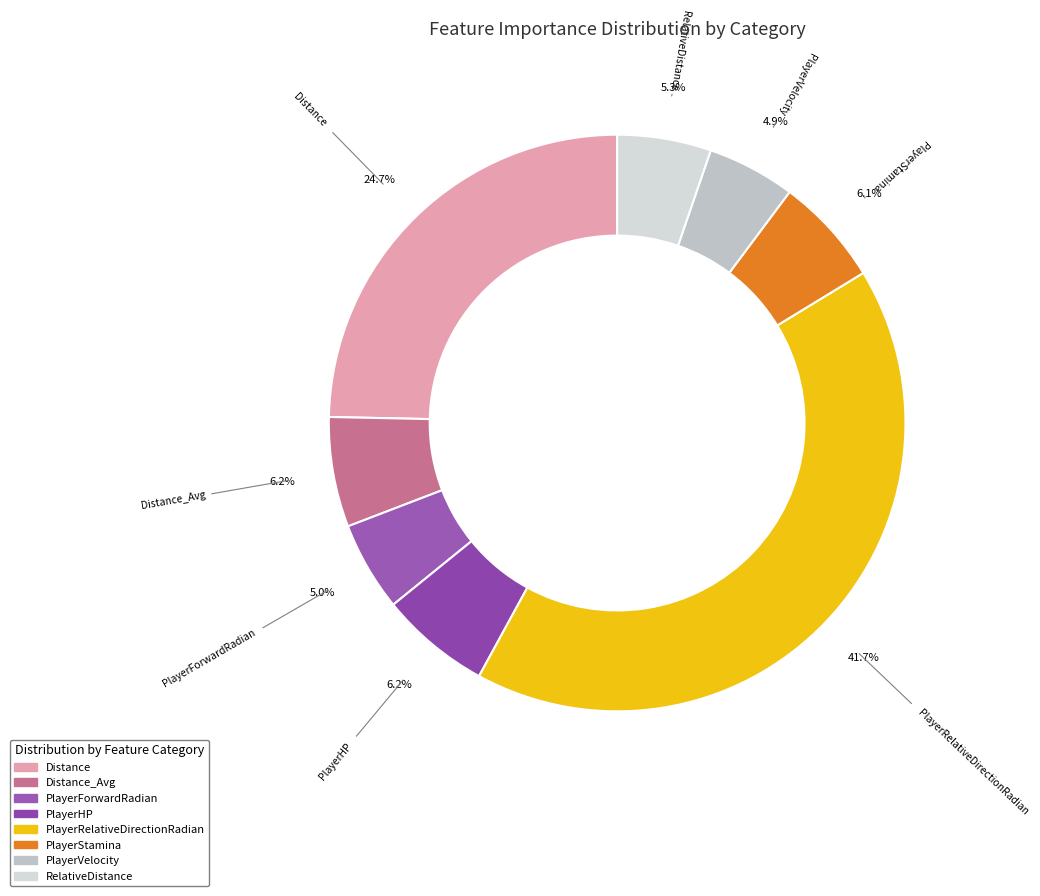

True or false: PlayerHP accounts for 1% of the total.

False